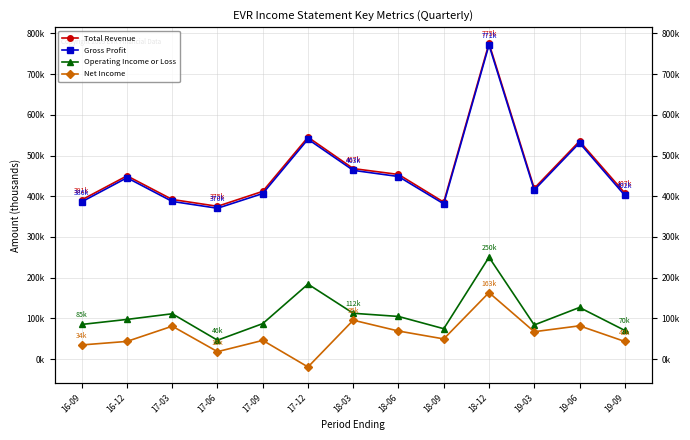

At which category is the sum across all series the highest?

18-12